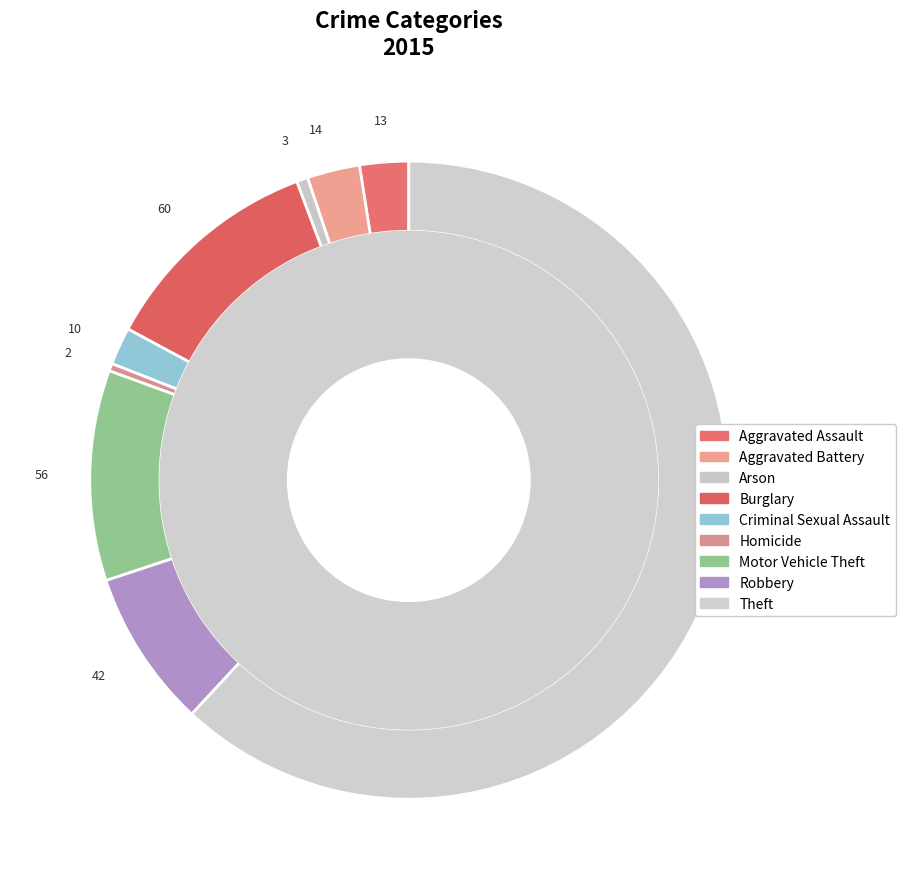

What portion of the pie excludes Aggravated Assault?

97.5%